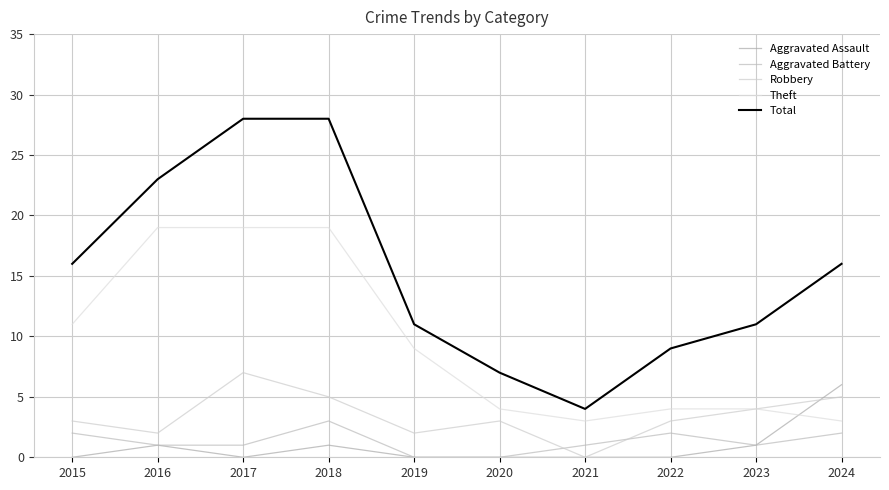

At which category does Total reach its first local valley?

2021